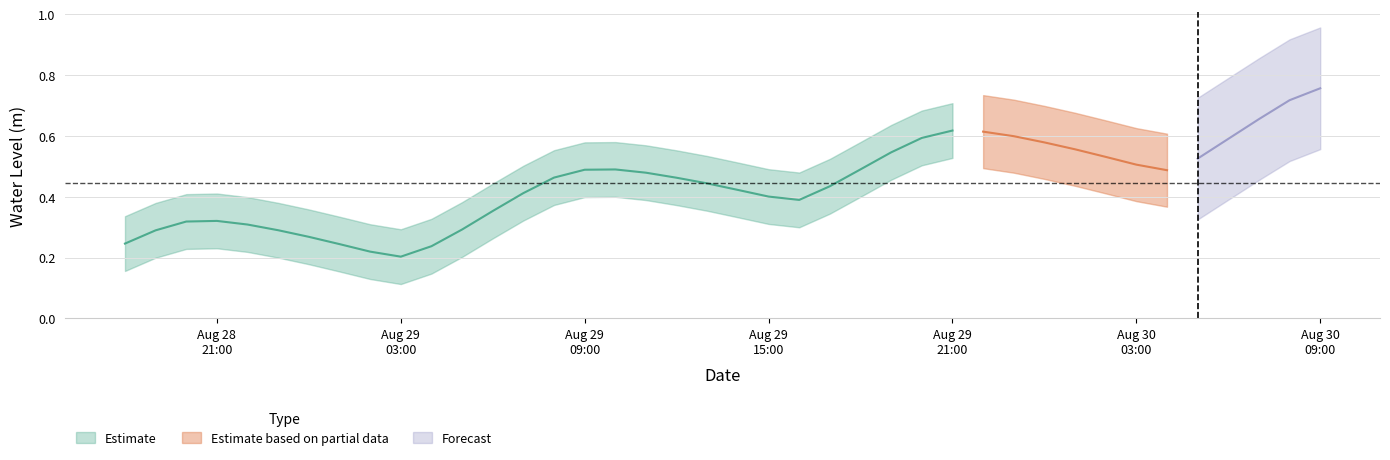

Reading right to left, extract all data points from this chart.

0.8	0.7	0.7	0.6	0.5	0.5	0.5	0.5	0.6	0.6	0.6	0.6	0.6	0.6	0.5	0.5	0.4	0.4	0.4	0.4	0.4	0.5	0.5	0.5	0.5	0.5	0.4	0.4	0.3	0.2	0.2	0.2	0.2	0.3	0.3	0.3	0.3	0.3	0.3	0.2